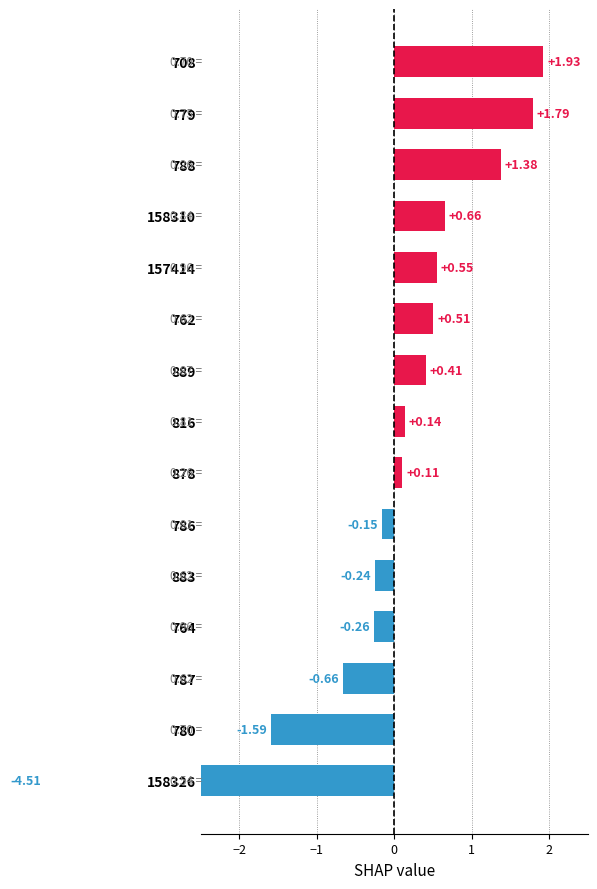

Is it true that the value at 816 is 0.1?

True